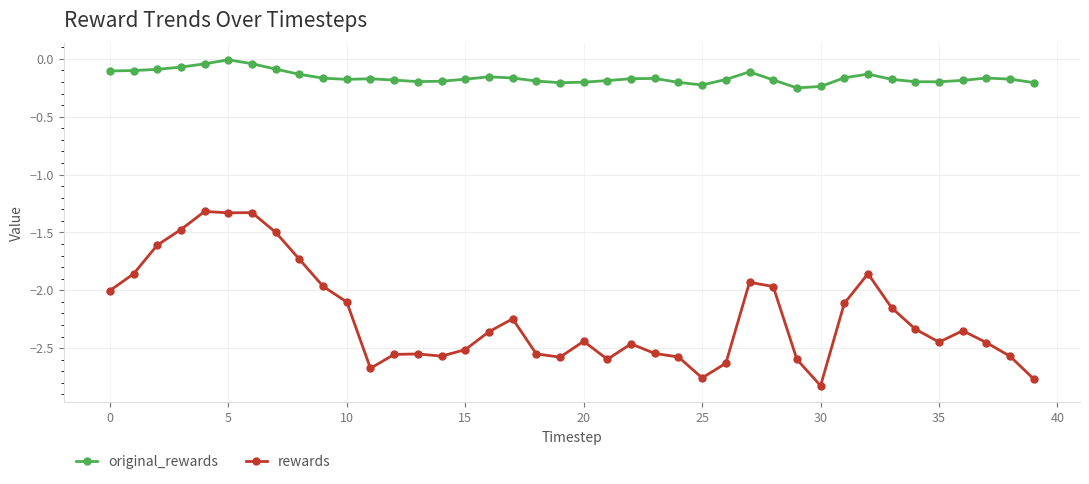

What is the difference between the maximum and minimum values in the rewards series?

1.5